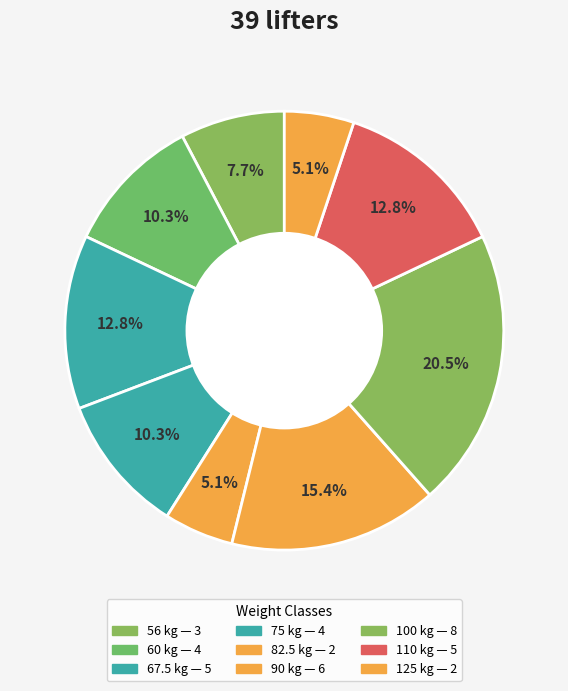

Count the number of slices in the pie.

9